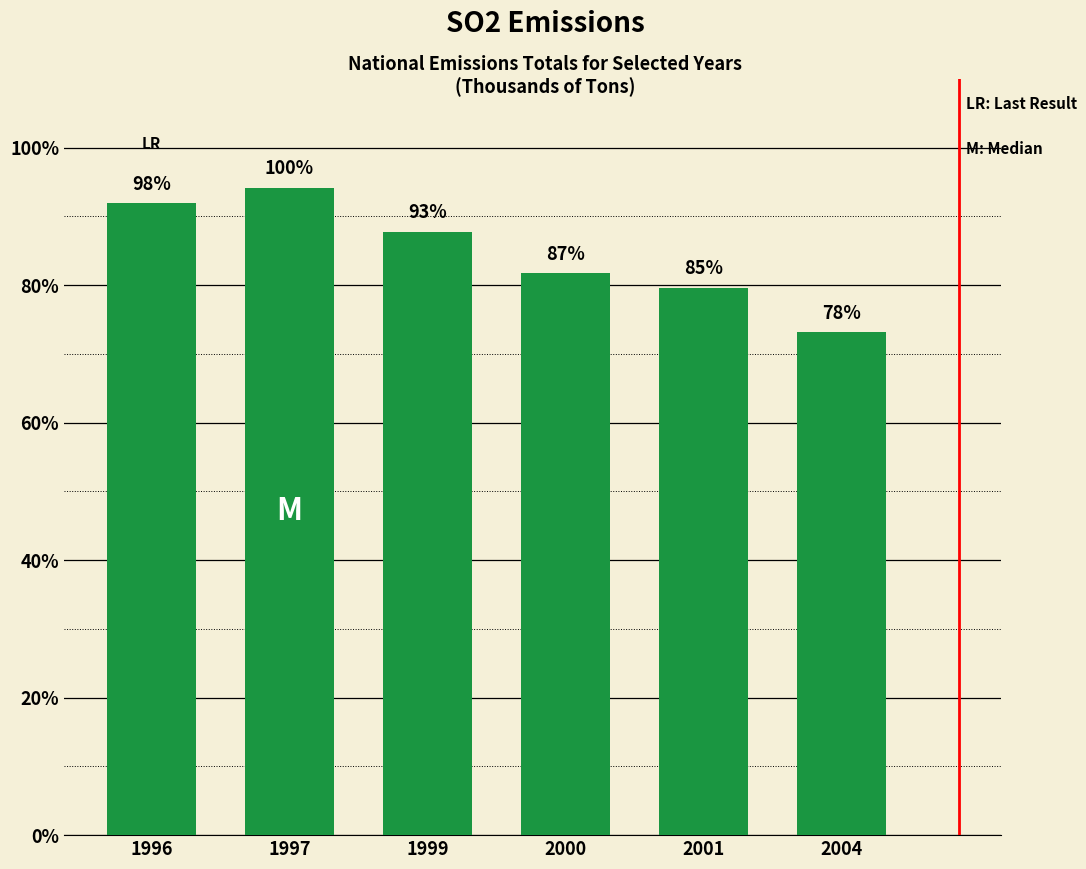

Are the bars horizontal?

No